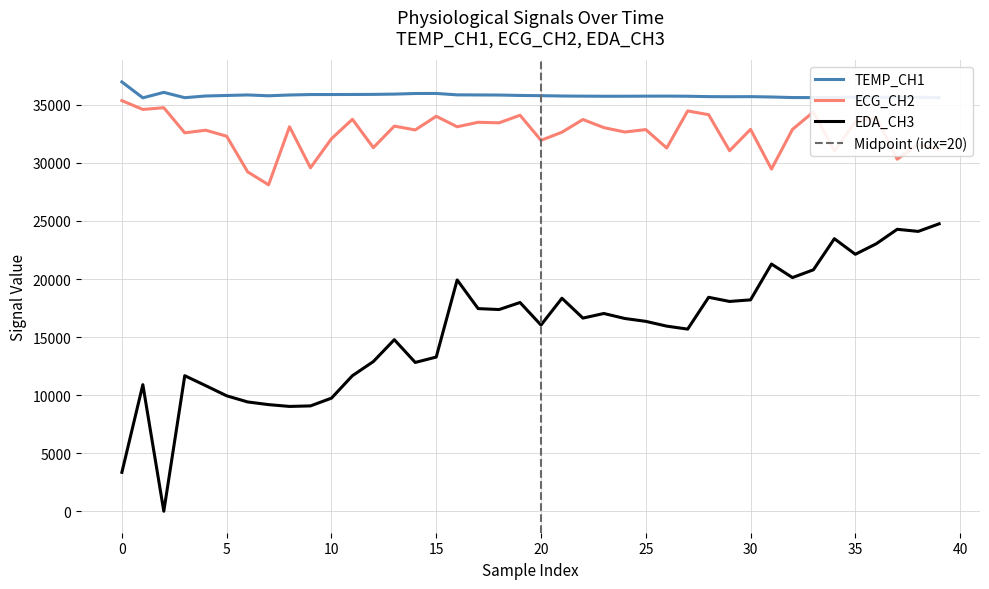

True or false: ECG_CH2 has a value of 34382 at 33.

True